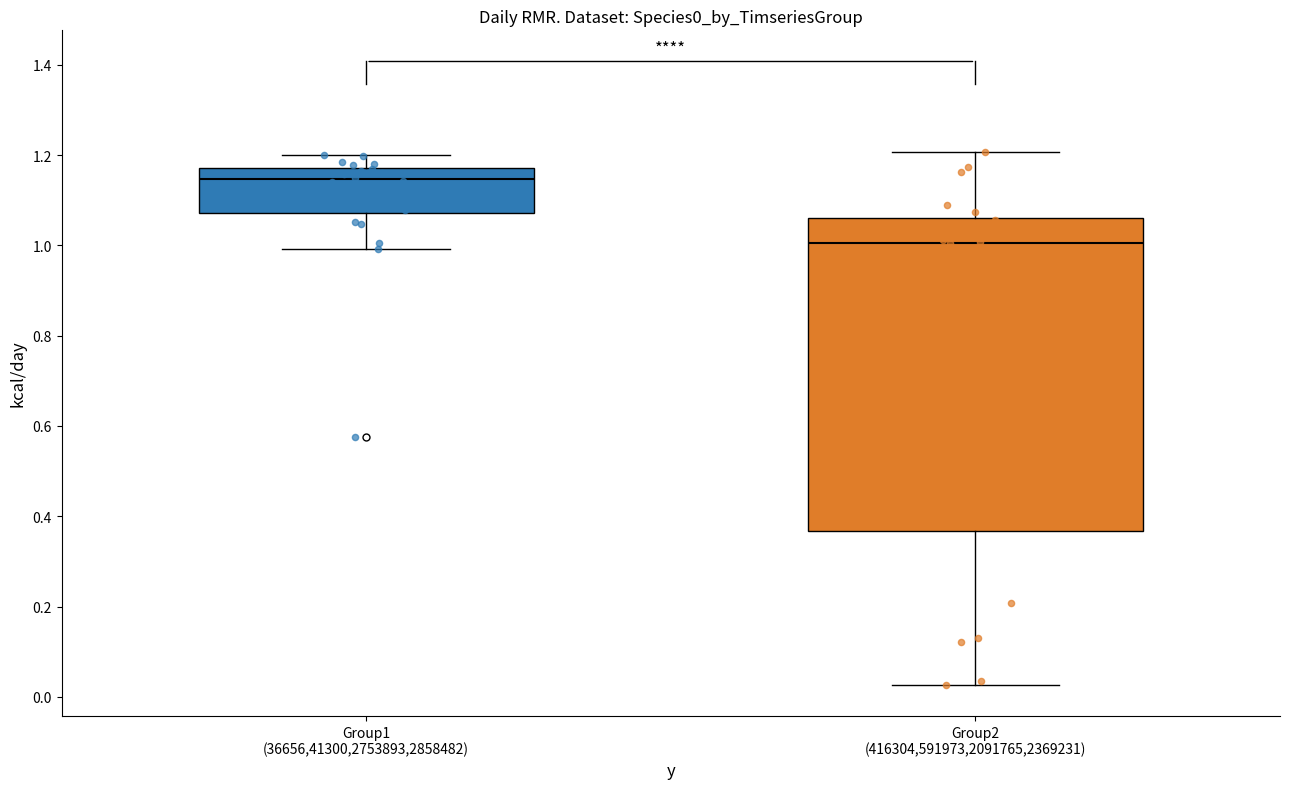

Where is the upper edge of the box for Group1 (36656,41300,2753893,2858482) on the y-axis? The values are not printed on the chart, so give them approximately, as read against the axis.

1.18